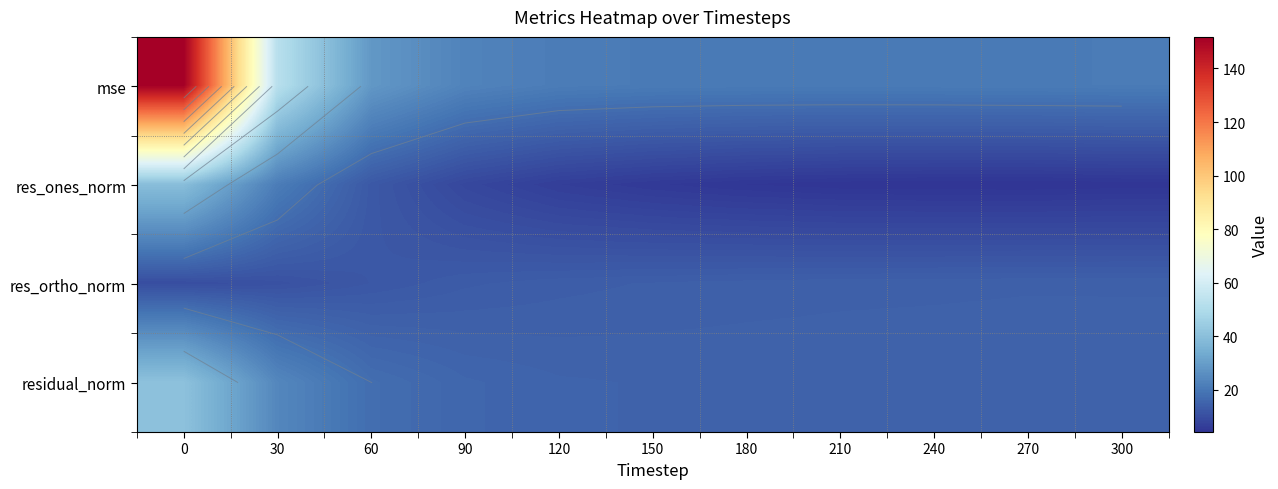

What is the total value across all series at 150?

55.6